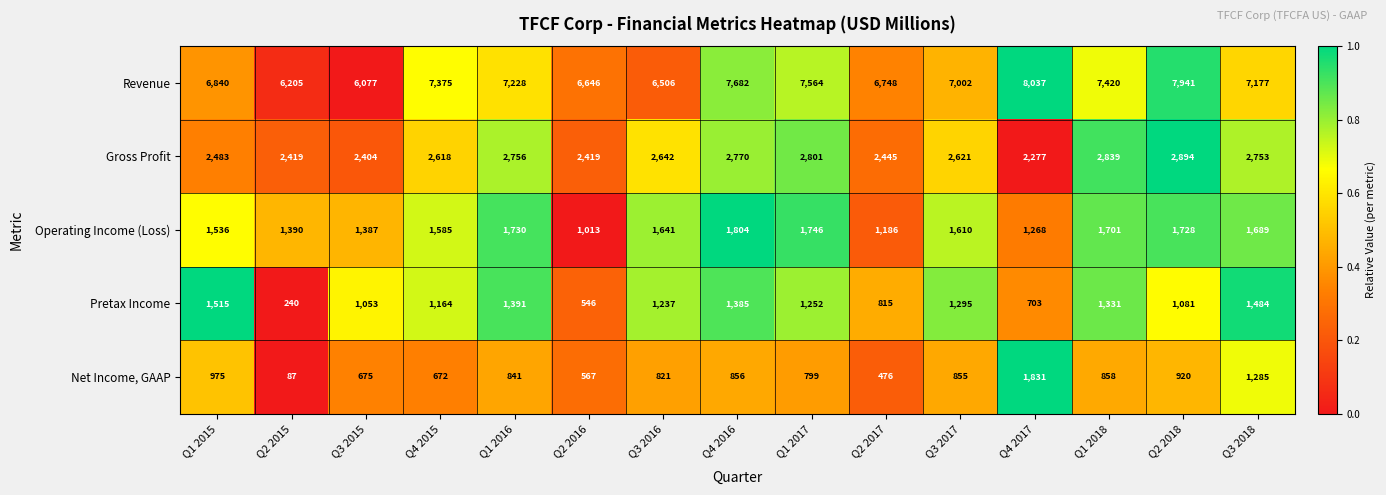

What is the sum of all Revenue values?

106448